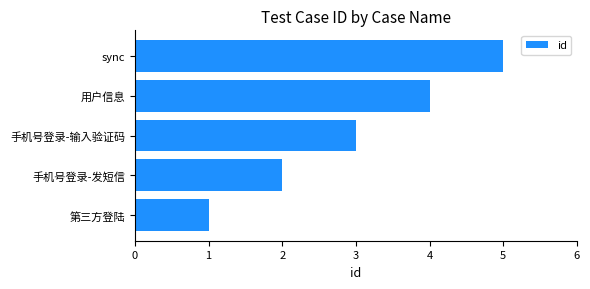

Which label corresponds to the largest value in the chart?

sync